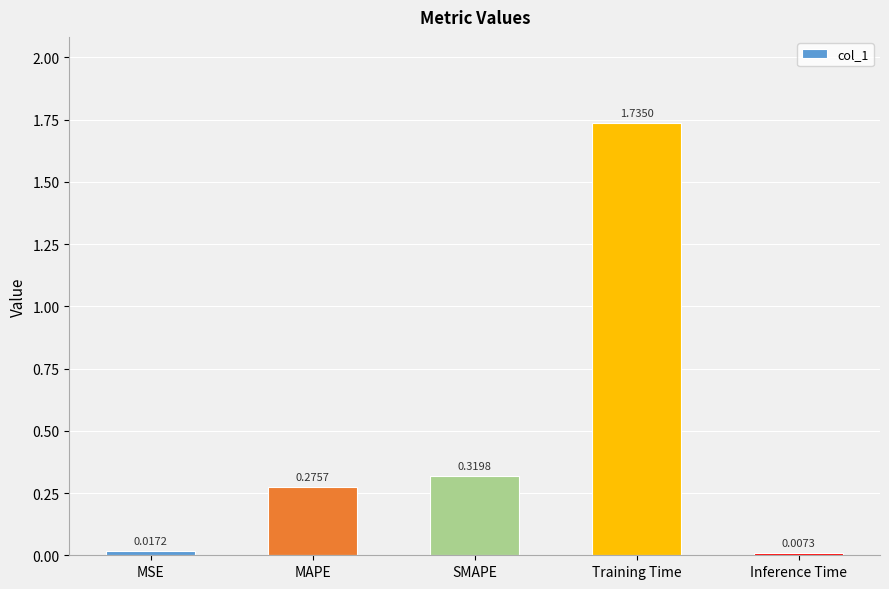

What is the label of the 5th bar from the left?

Inference Time